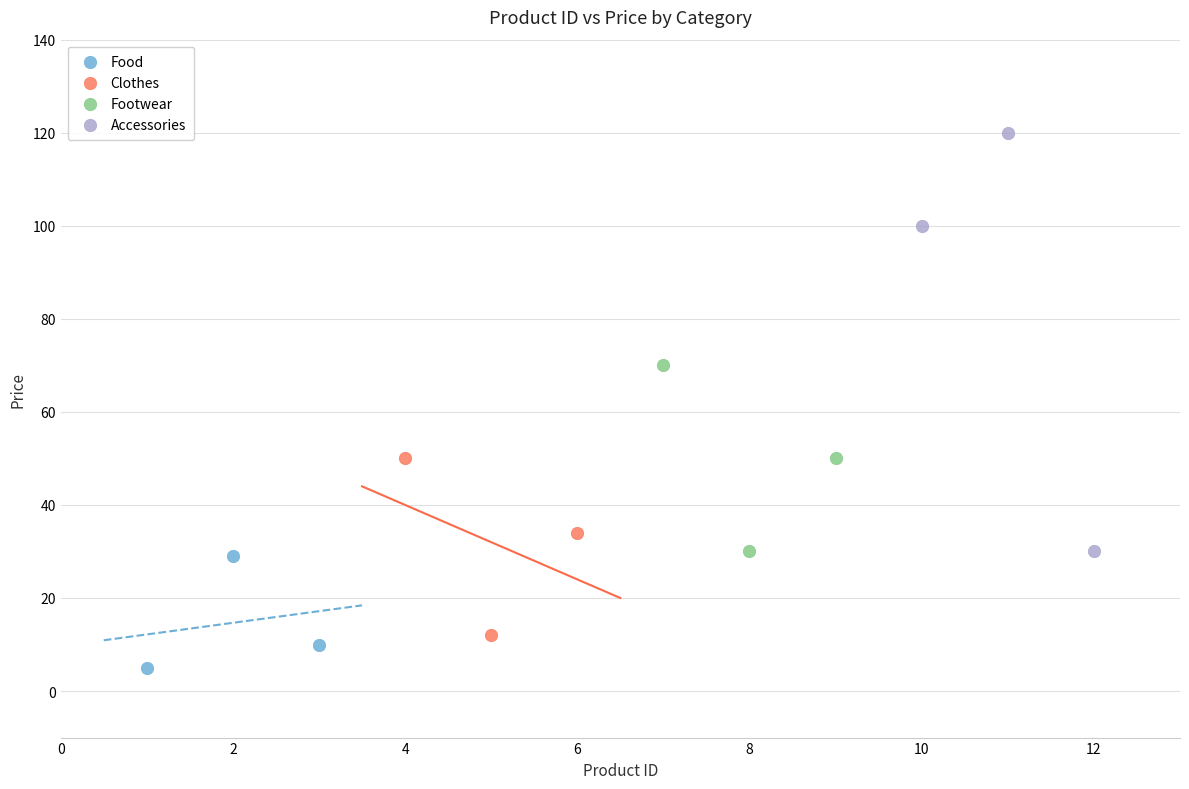

What are all the series names shown in the legend?

Food, Clothes, Footwear, Accessories